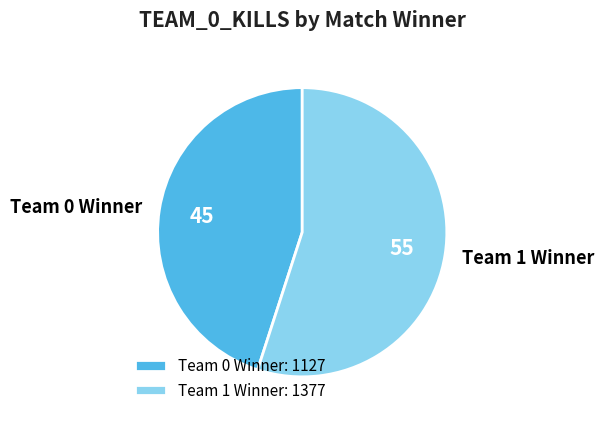

Is the sum of Team 0 Winner and Team 1 Winner greater than half?

Yes